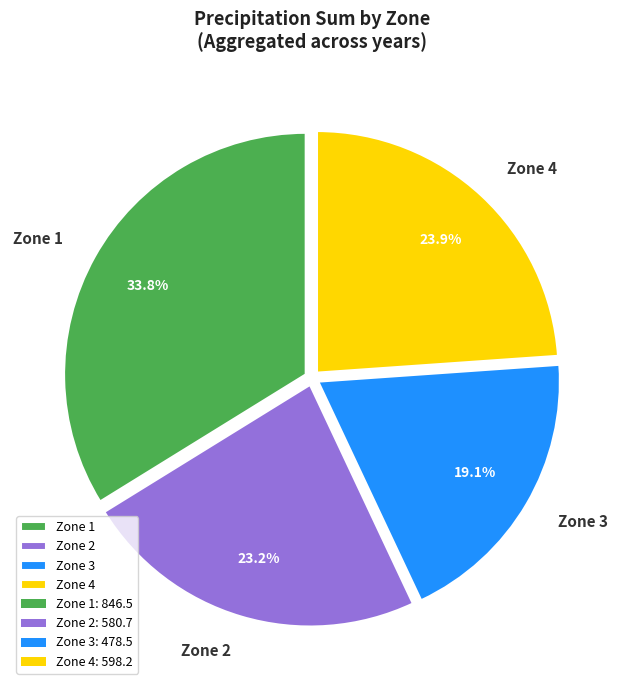

What is the ratio of the value at Zone 3 to the value at Zone 2?

0.8